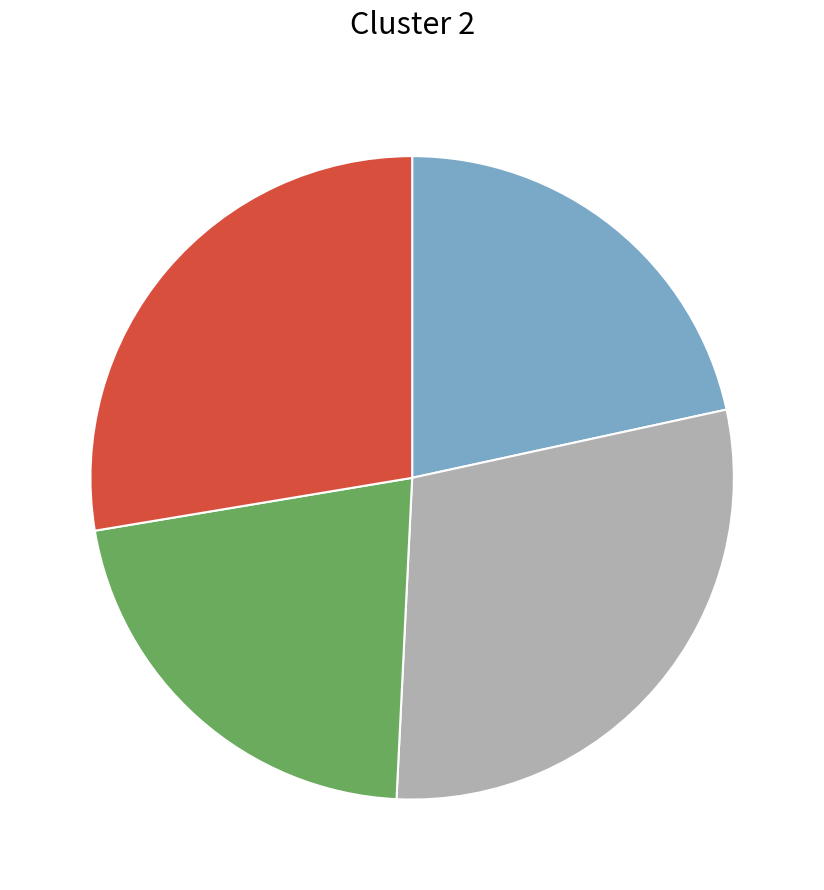

Is there a majority slice in this chart?

No